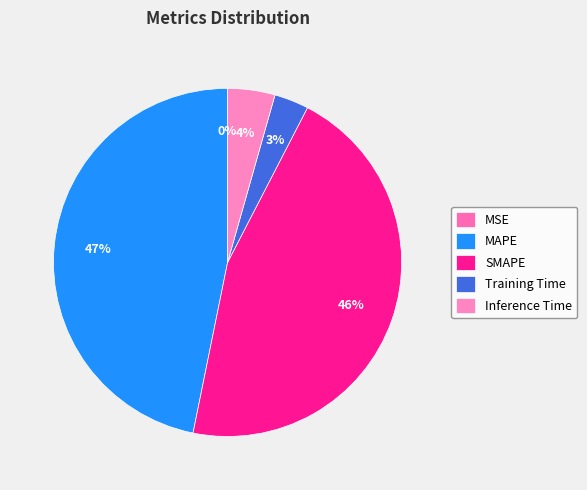

Which has a higher value, Training Time or SMAPE?

SMAPE